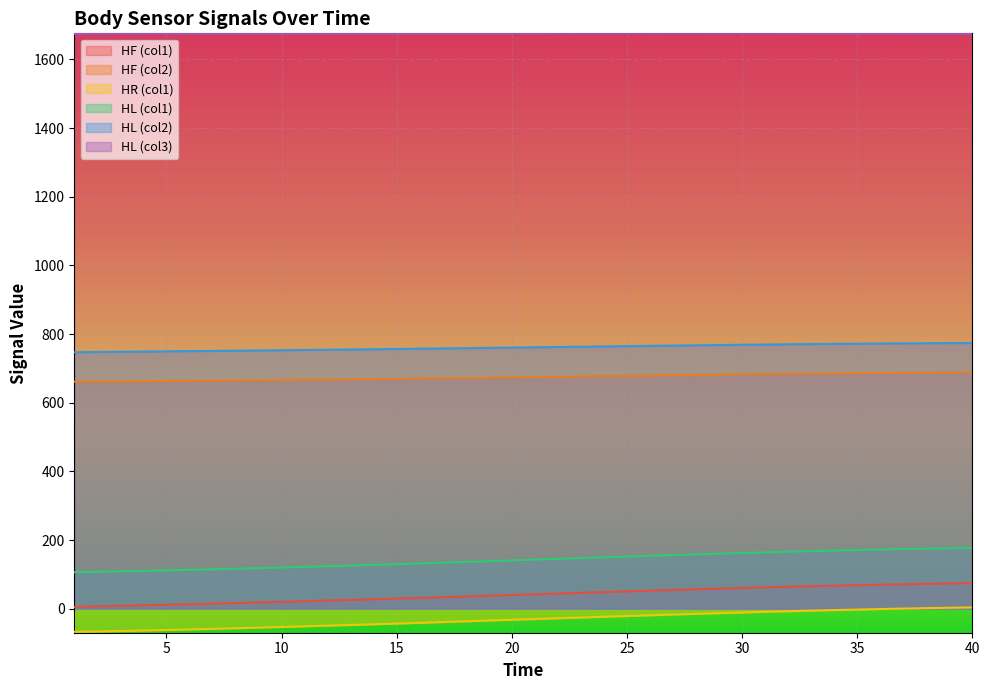

True or false: HL_col2 and HF_col2 cross at least once.

False